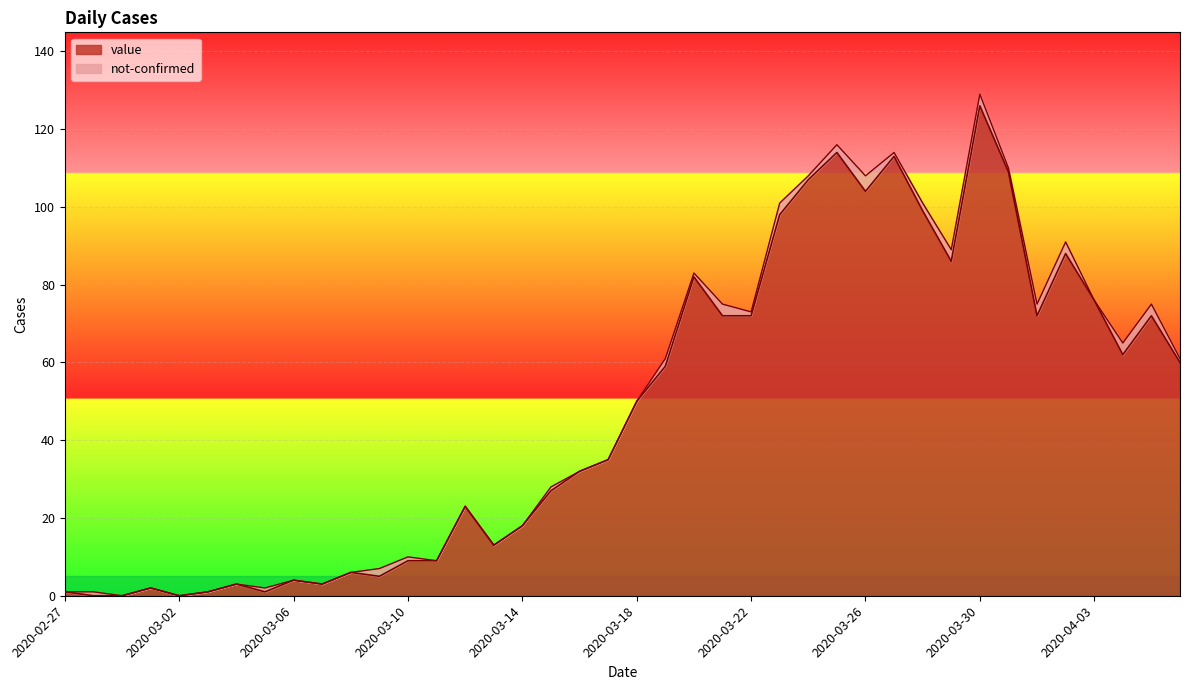

The value at 2020-03-12 is 6. True or false?

False